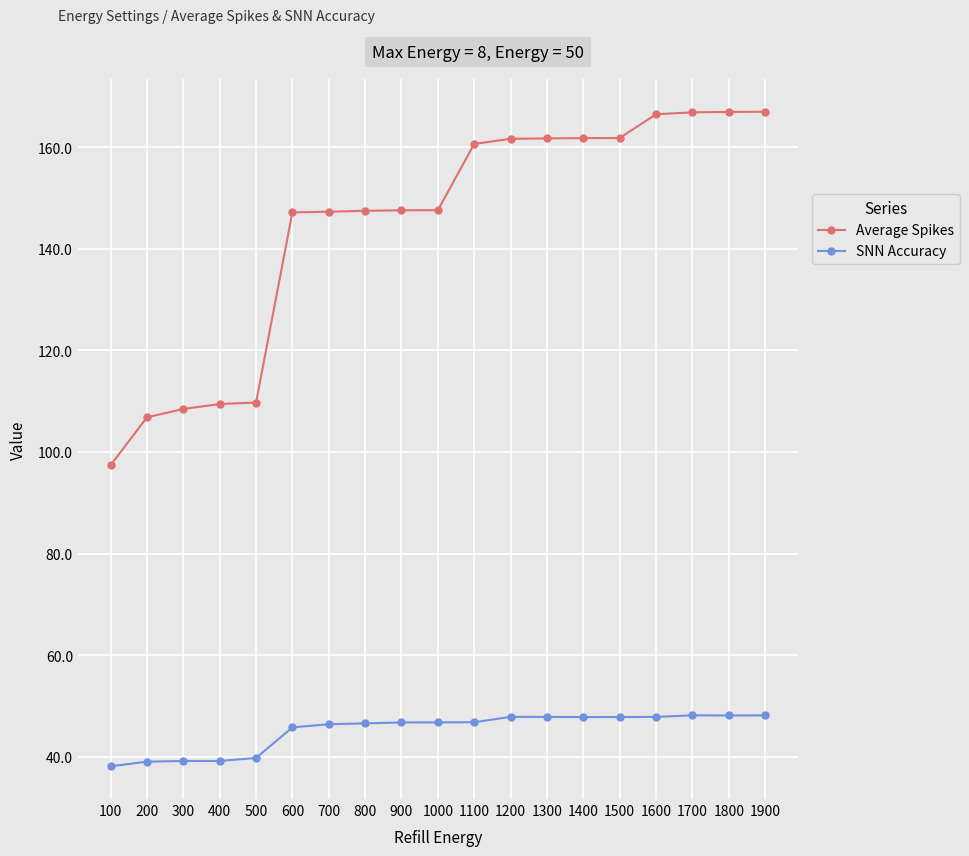

What is the total value across all series at 1400?

209.6